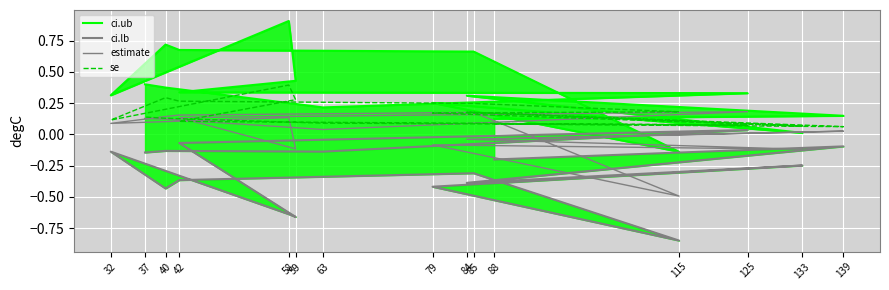

How many times do estimate and se cross each other?

2